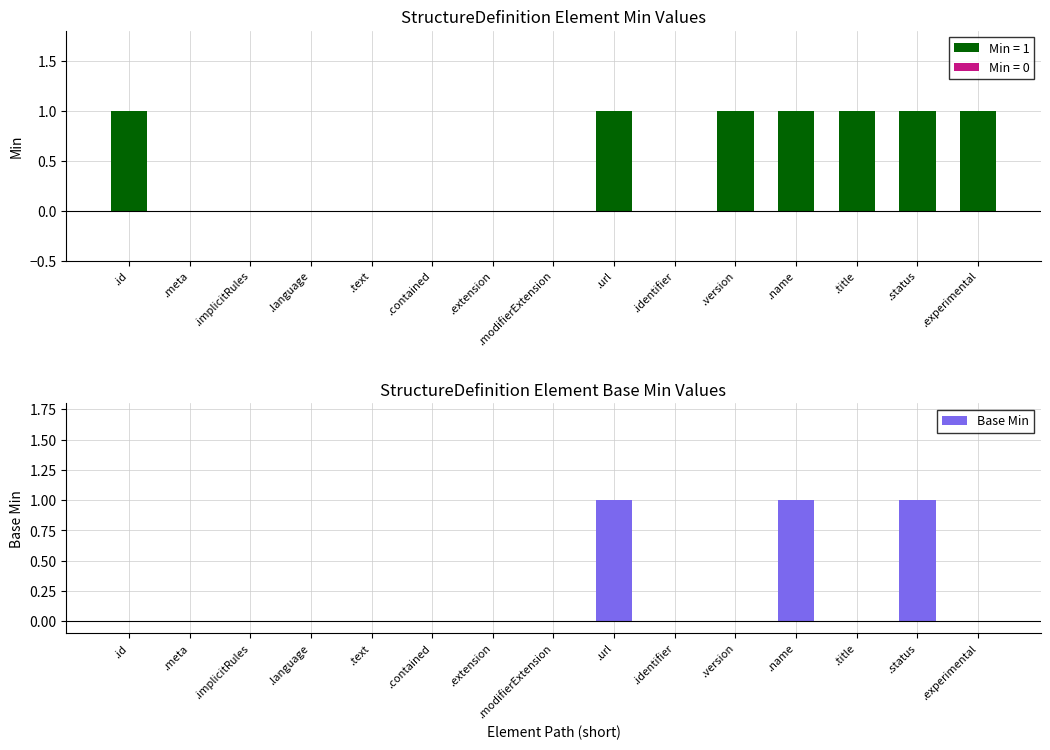

What is the difference between the second highest and minimum values in the Min series?

1